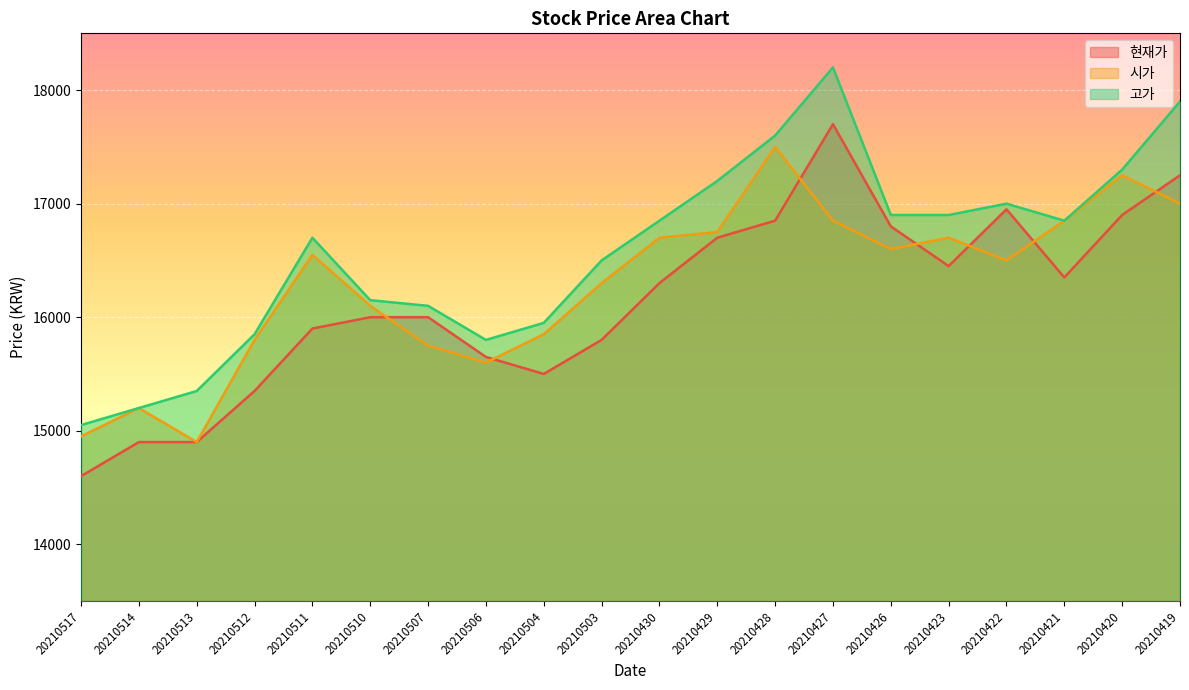

How many interior local valleys does the 현재가 series have?

3